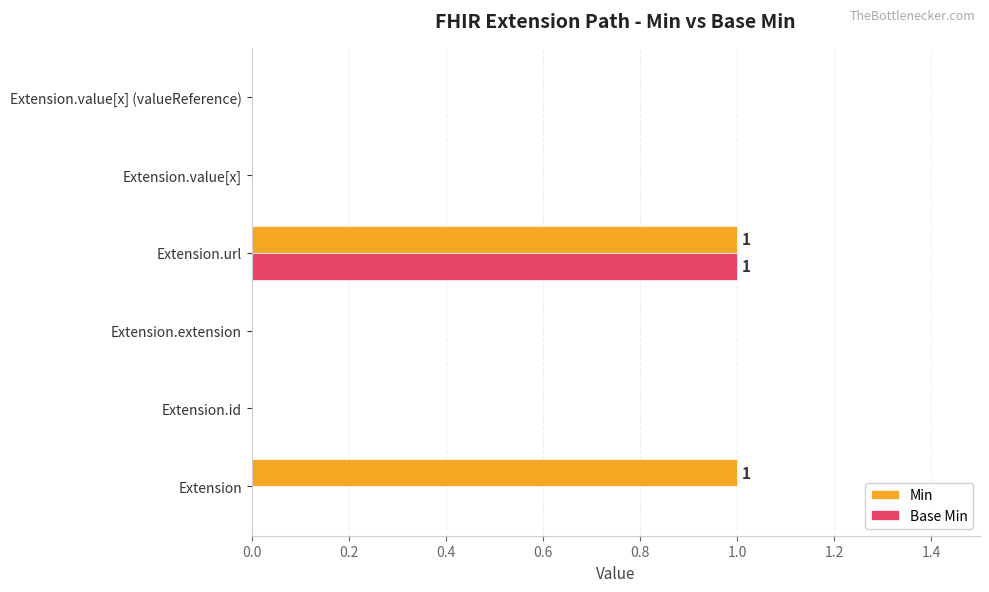

Is it true that Base Min equals 0 at Extension.value[x]?

True